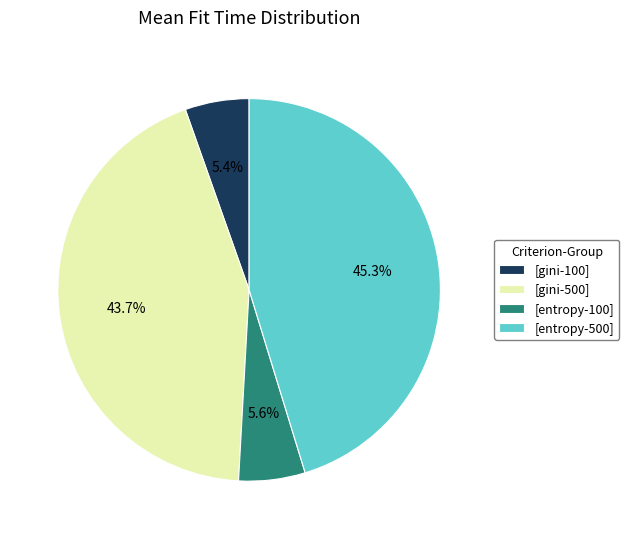

Which category has the biggest portion of the pie?

[entropy-500]